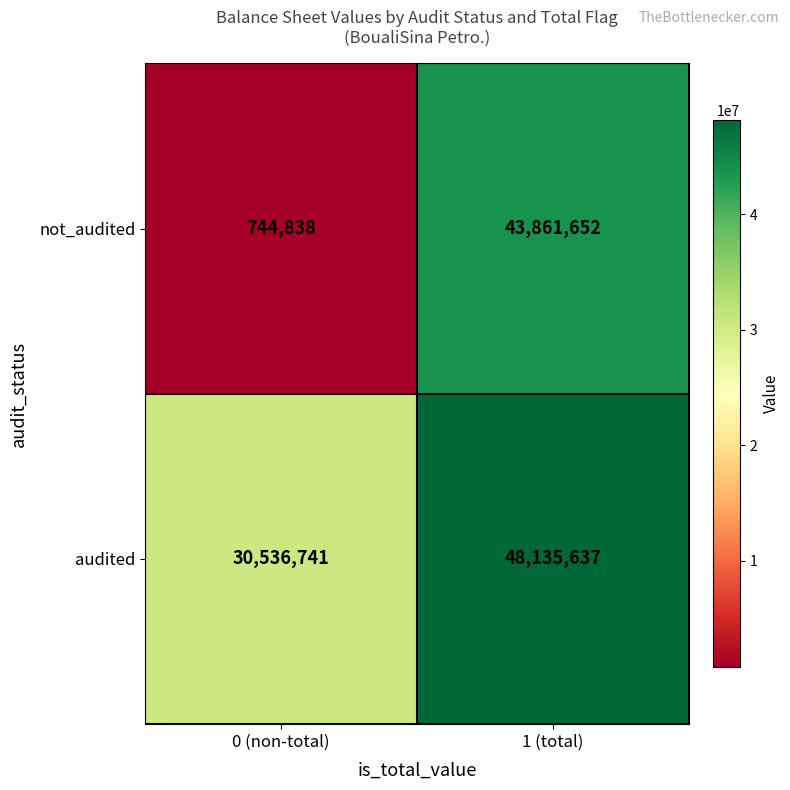

What is the maximum value shown in the chart?

48135637